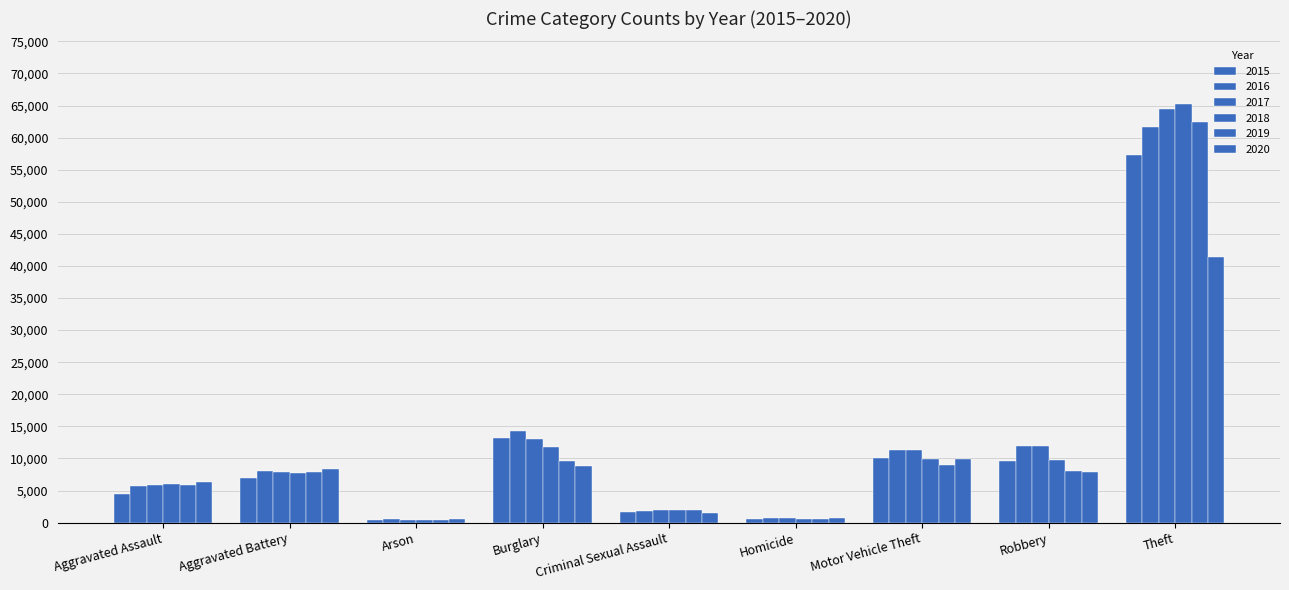

Does the chart contain stacked bars?

No